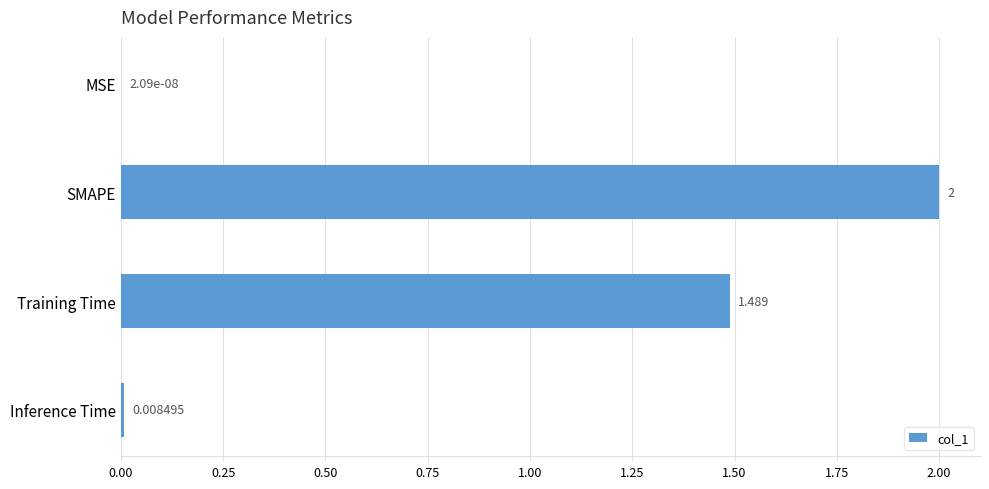

Between SMAPE and Inference Time, which is larger?

SMAPE